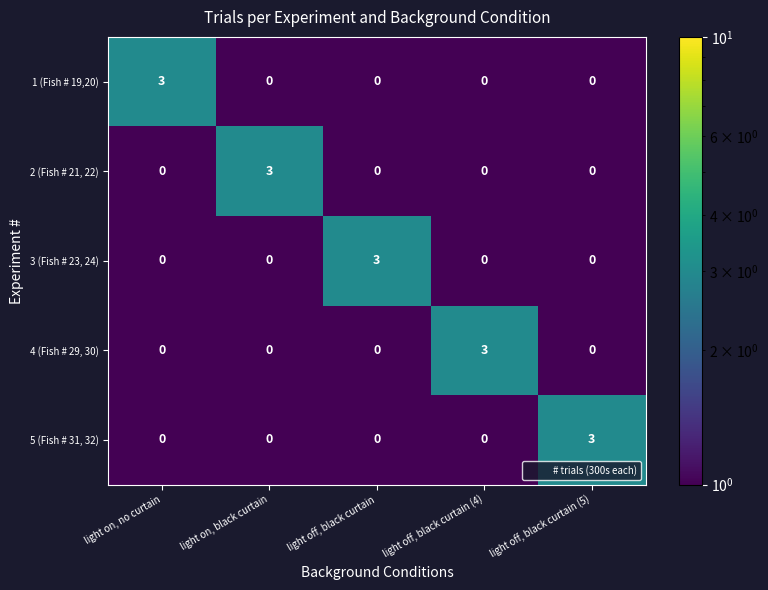

What is the sum of the 4 (Fish # 29, 30) values at light off, black curtain (4) and light on, black curtain?

3